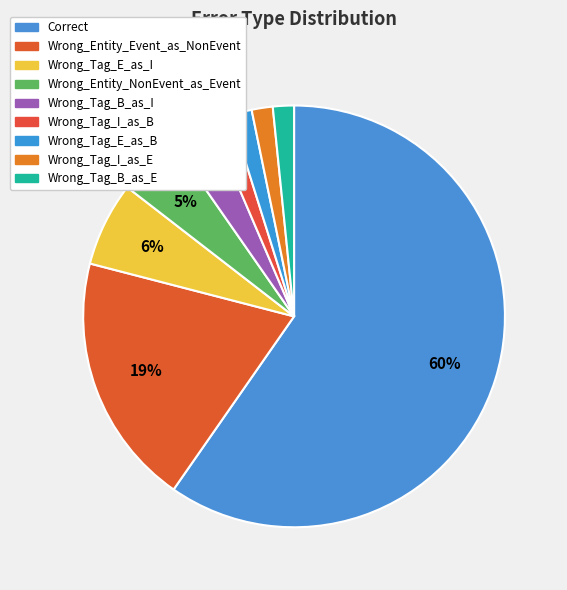

Does Wrong_Tag_I_as_E account for over 50% of the chart?

No